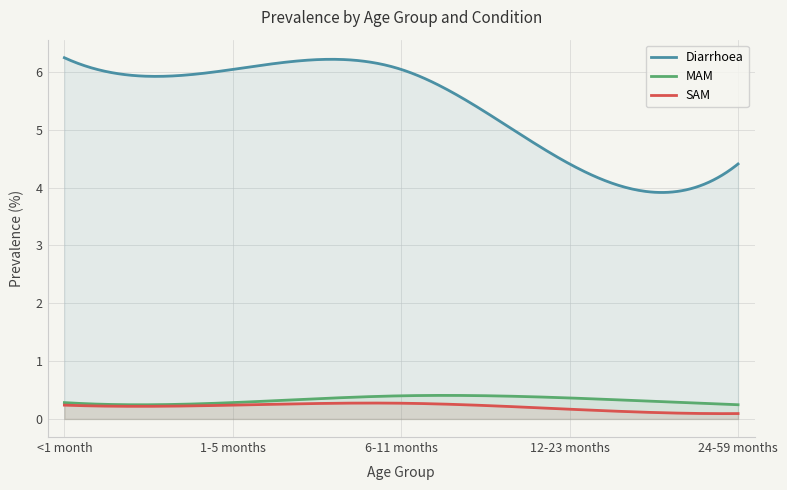

How many values in the Diarrhoea series are below 6?

2